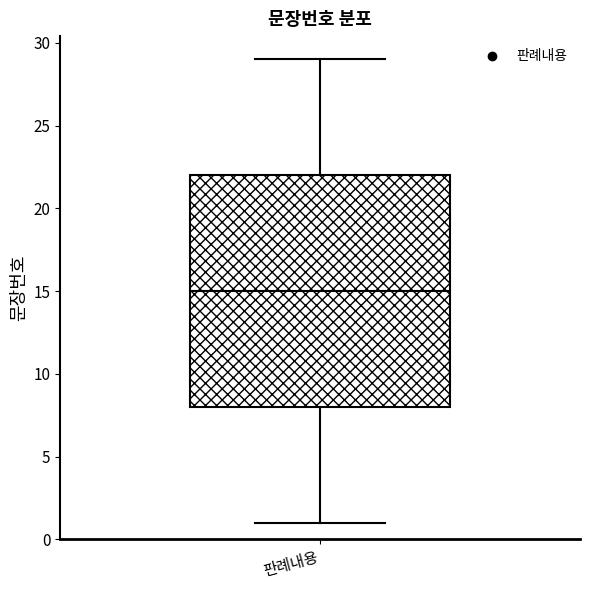

Transcribe this box plot: give where the median line is, the range the box spans, and where the two whiskers end, as read against the y-axis. The values are not printed on the chart, so give them approximately, as read against the axis.

median 15, box 8 to 22, whiskers 1 to 29